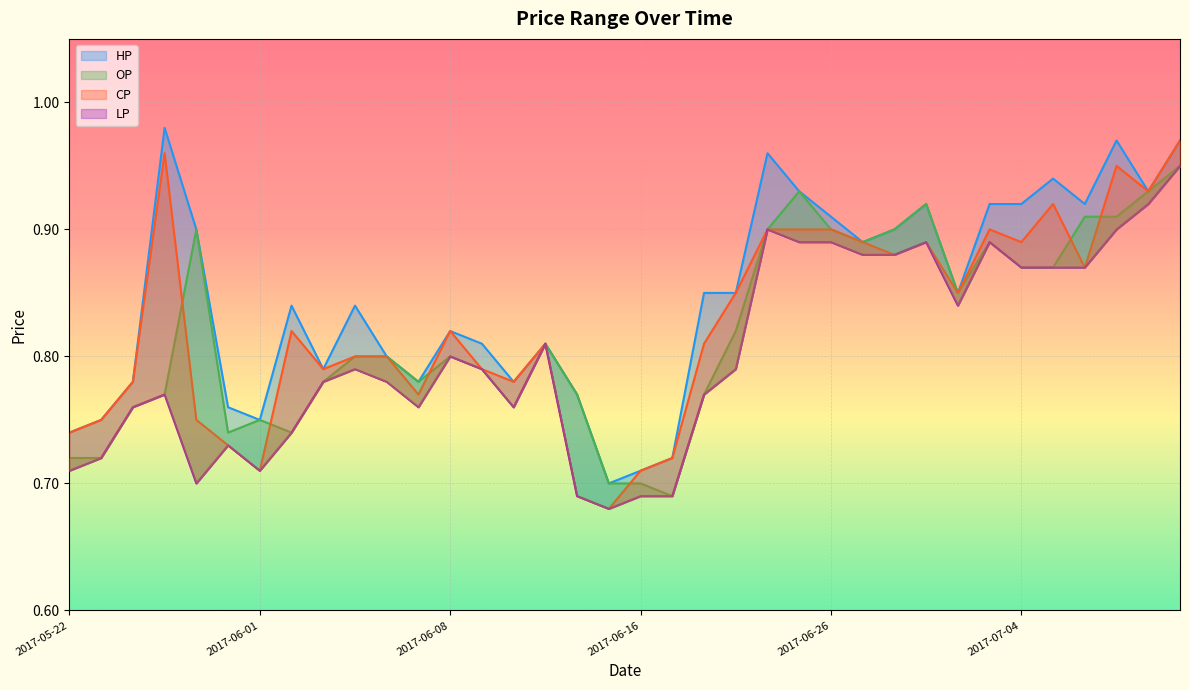

At which category does HP reach its first local valley?

2017-06-01